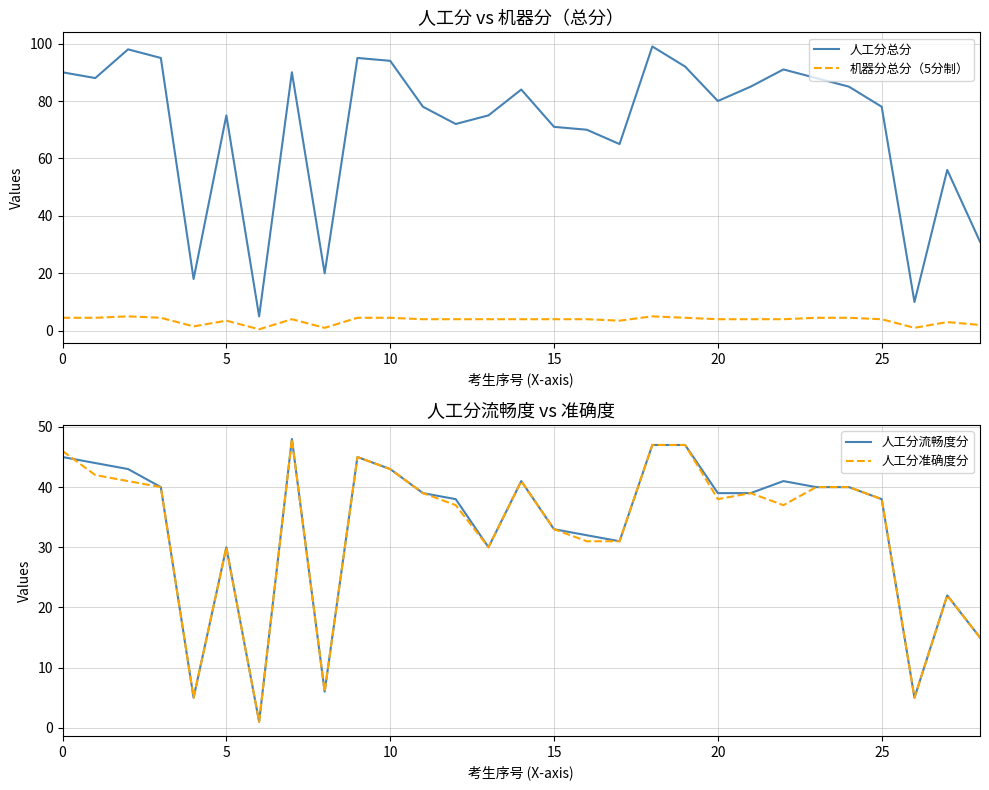

What is the minimum value for 人工分总分?

5.0